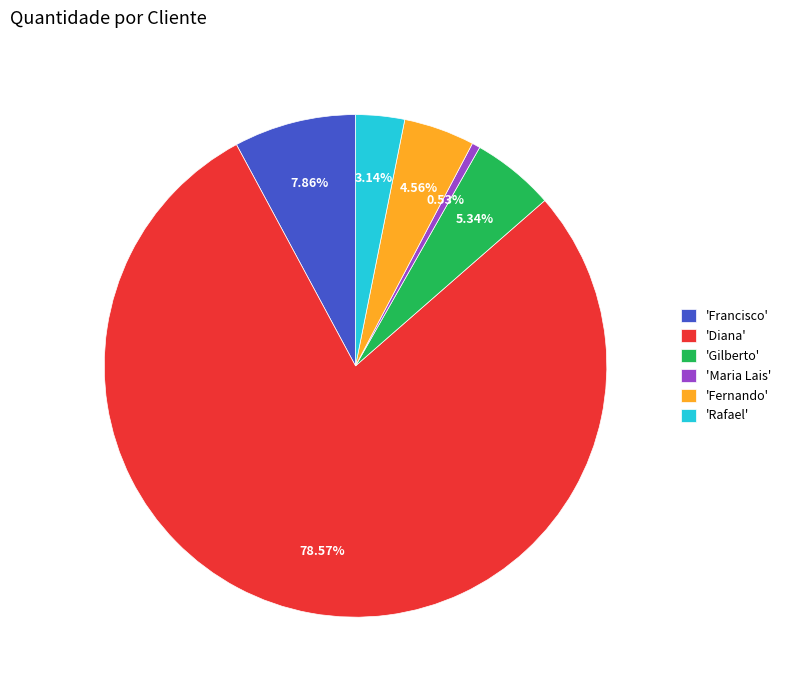

Rank the categories by value from lowest to highest.

'Maria Lais', 'Rafael', 'Fernando', 'Gilberto', 'Francisco', 'Diana'